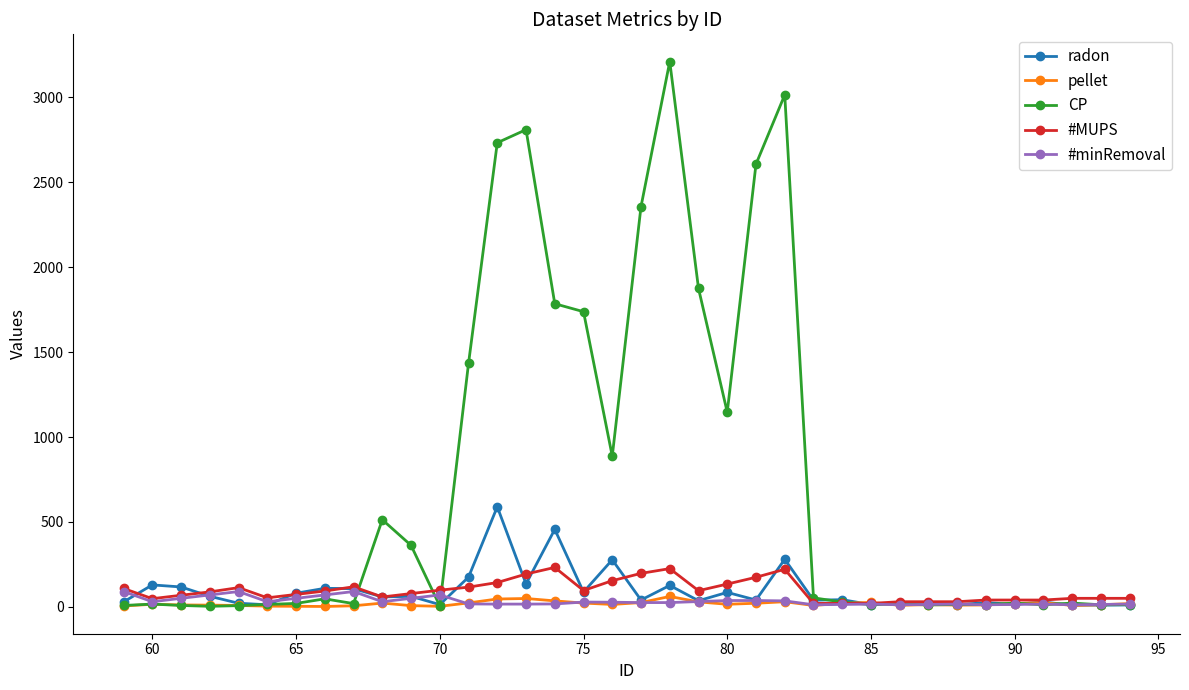

At how many categories does at least one series exceed 2291?

6